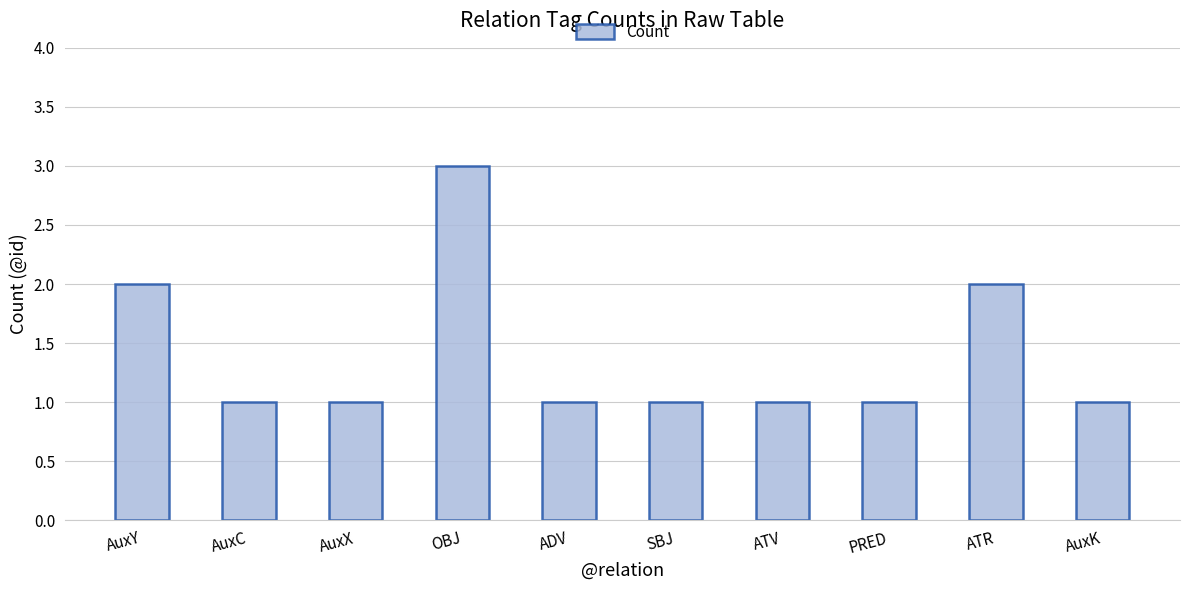

Is it true that the value at ATV is 1?

True